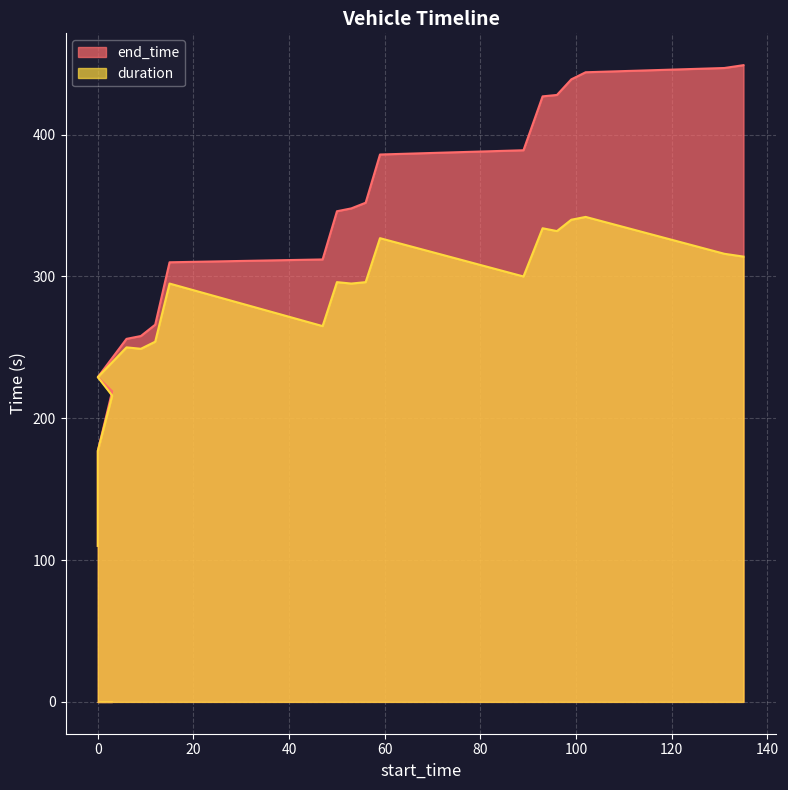

What is the label of the 4th point from the right?

99